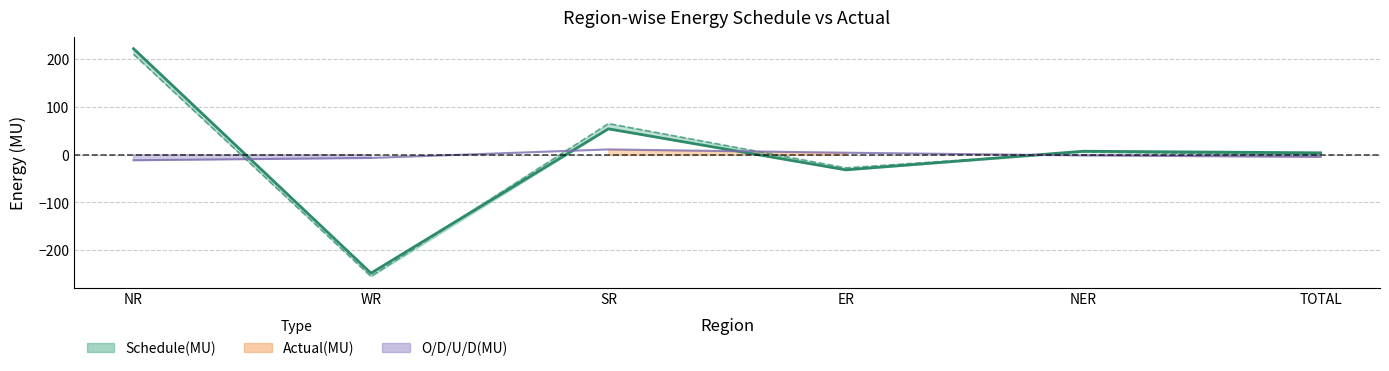

What is the value of the 1st point from the left?

222.0